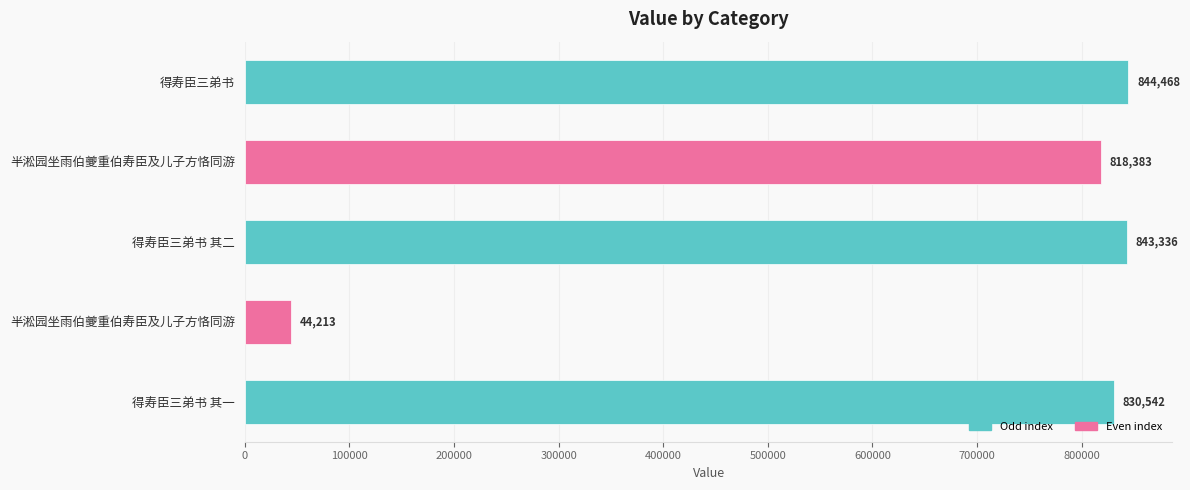

Are the bars grouped side by side (vs. stacked)?

No